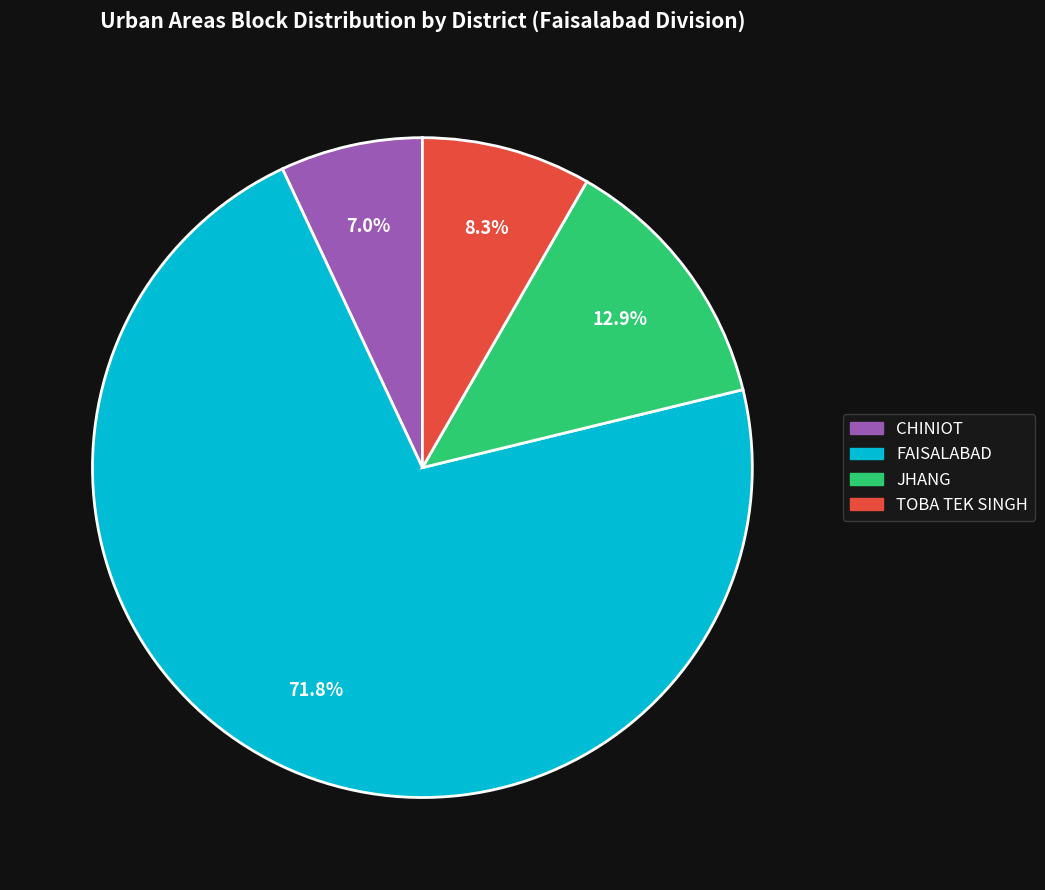

What is the smallest slice in the pie chart?

CHINIOT